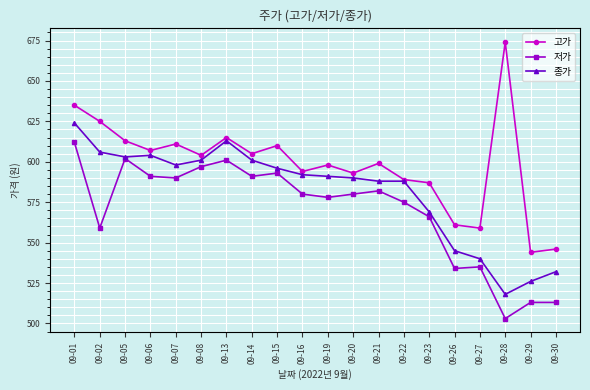

True or false: 저가 and 고가 cross at least once.

False